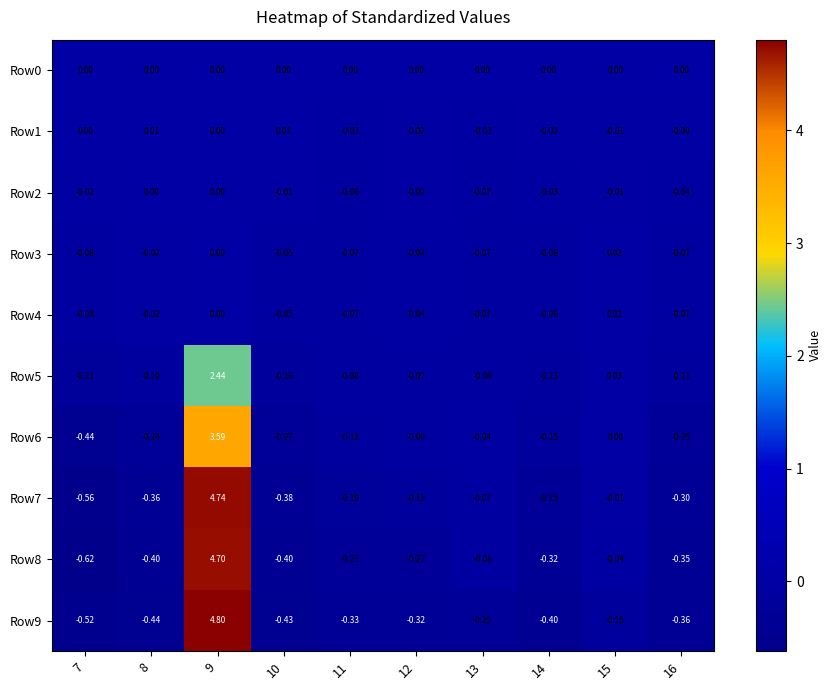

Is the value of Row4 at 13 greater than the value of Row5 at 8?

Yes